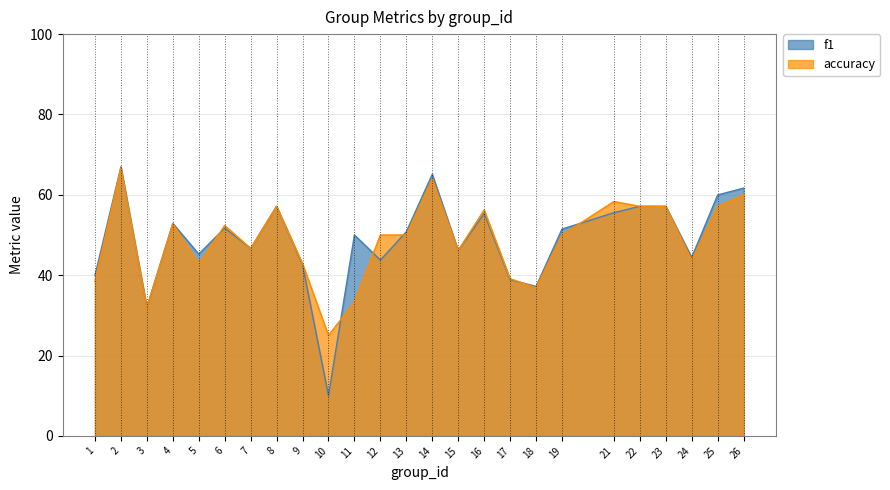

How many values in the f1 series are below 50?

11